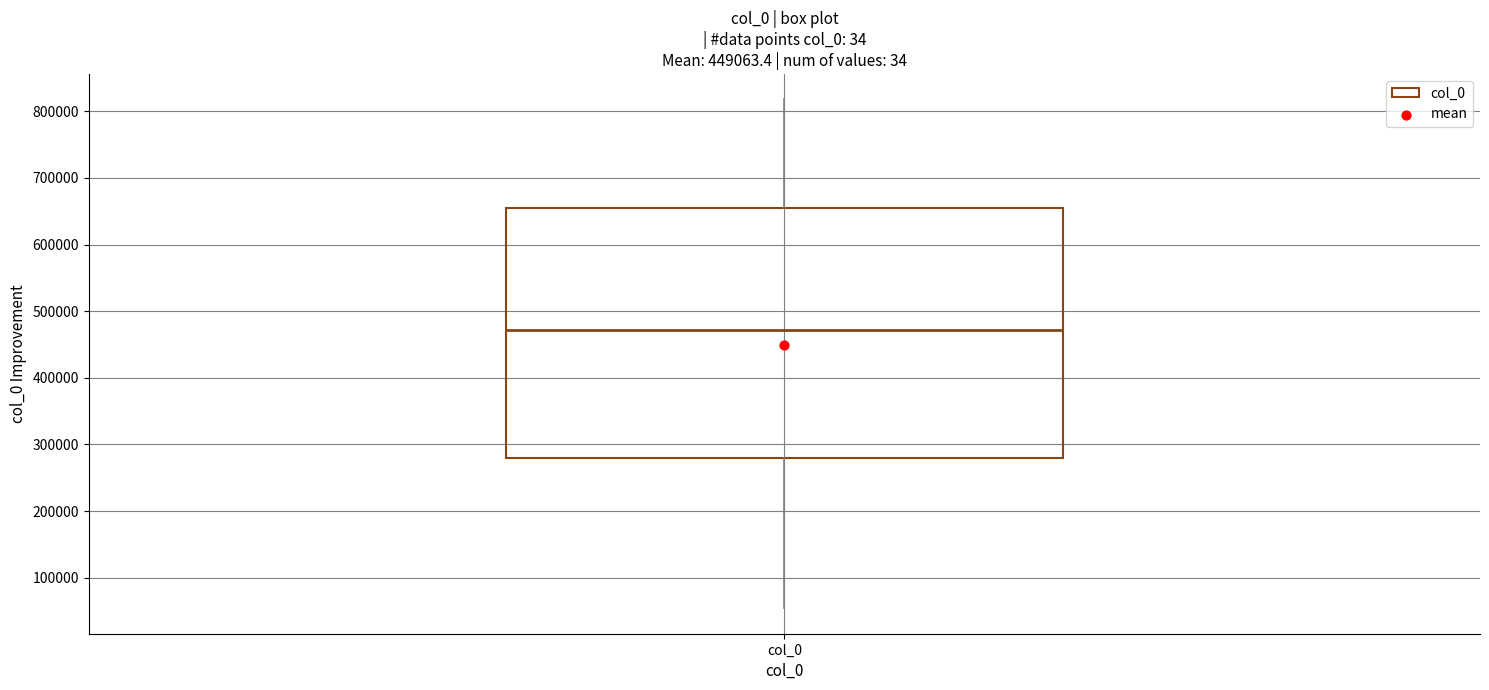

Transcribe this box plot: give where the median line is, the range the box spans, and where the two whiskers end, as read against the y-axis. The values are not printed on the chart, so give them approximately, as read against the axis.

median 470000, box 280000 to 650000, whiskers 50000 to 820000